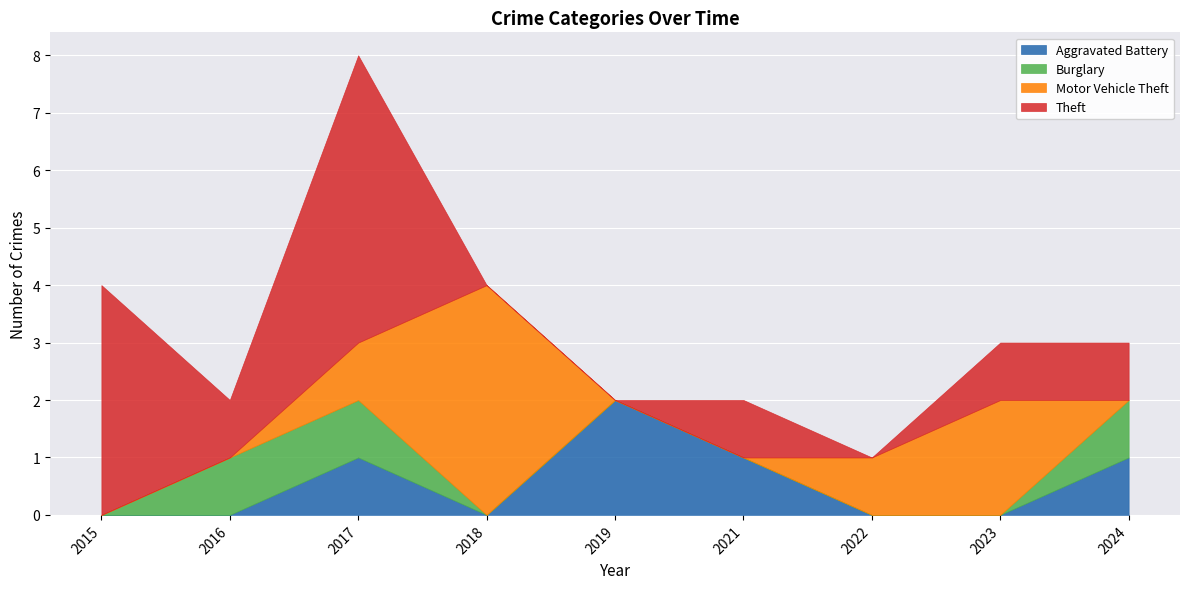

What is the difference between the Theft values at 2023 and 2022?

1